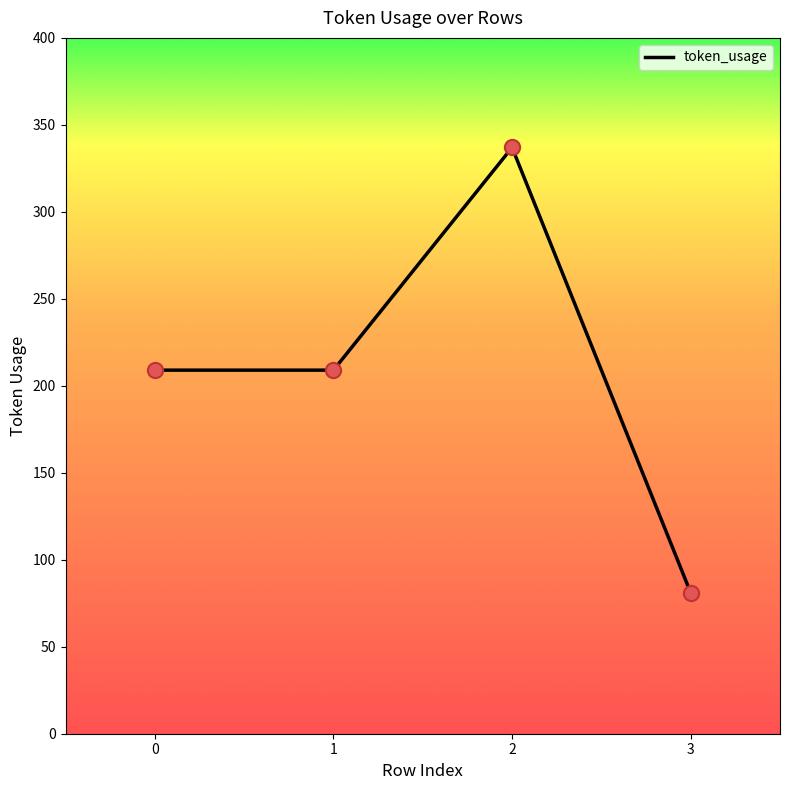

What is the change in value from 0 to 3?

-128